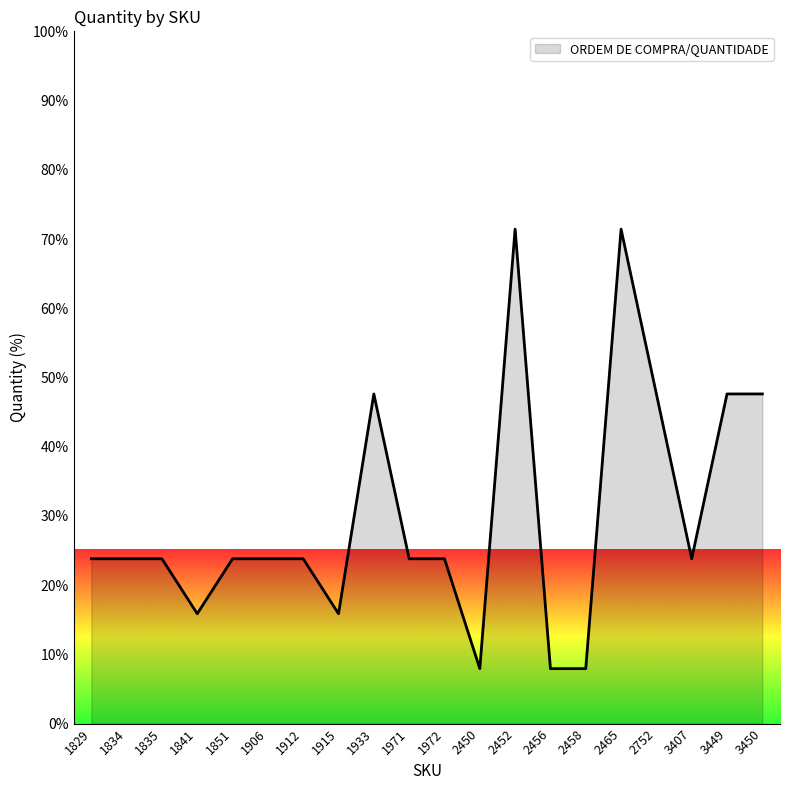

How many values are below 23?

5